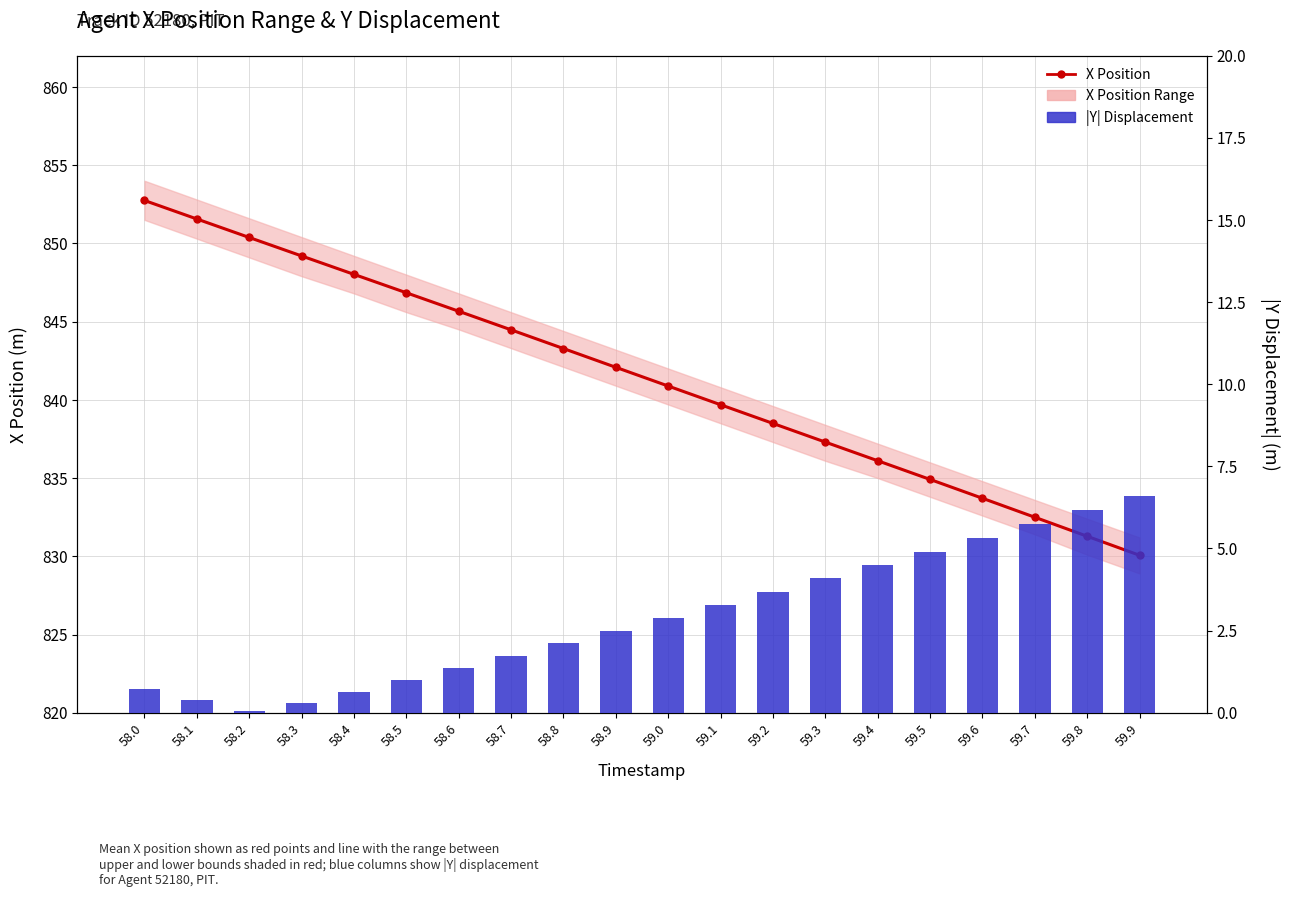

How many groups of bars are there?

20